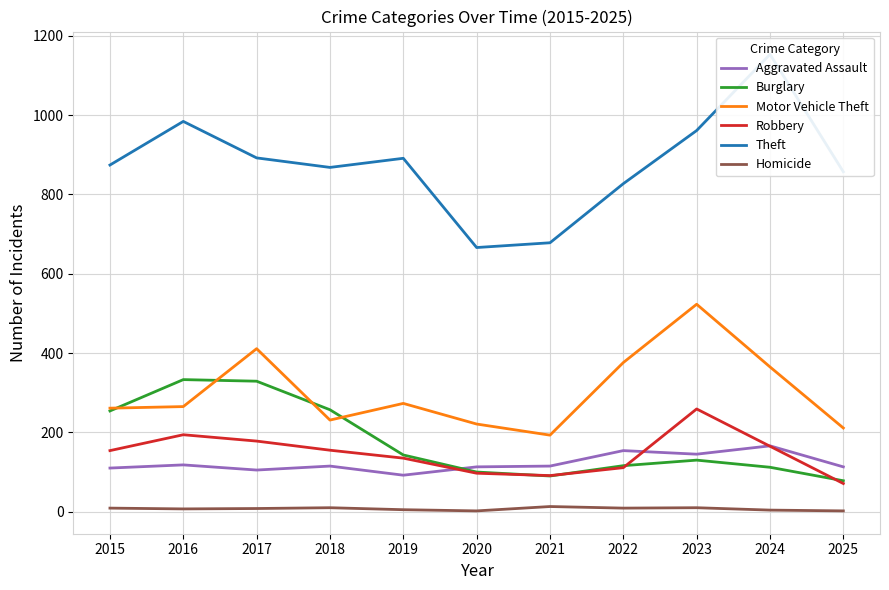

Which series has the largest total across all categories?

Theft